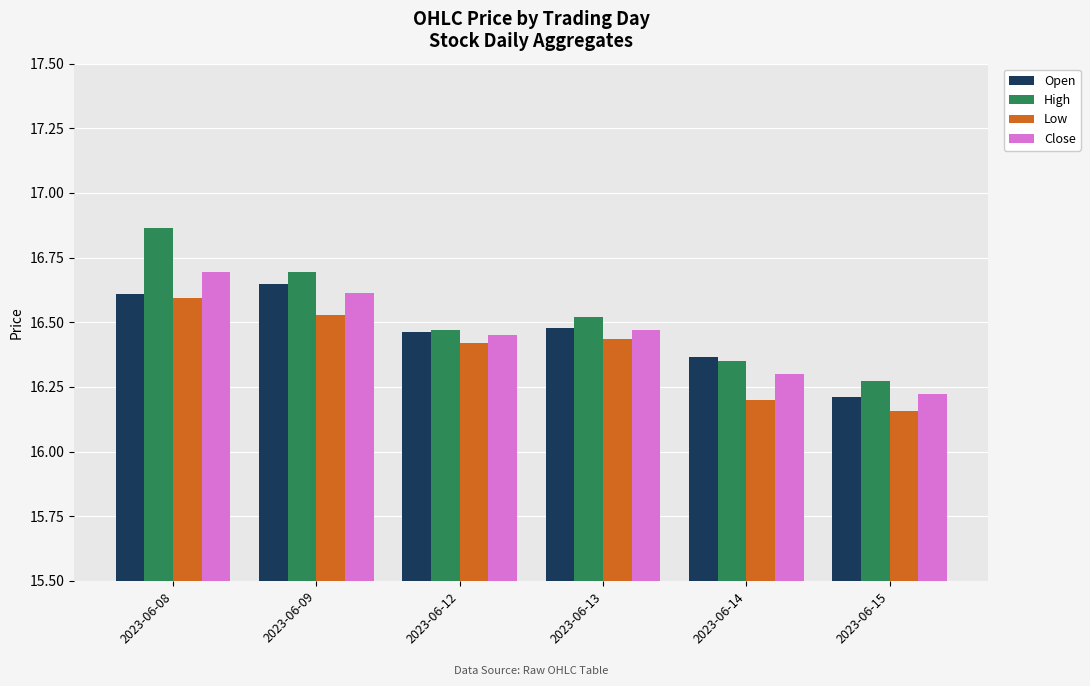

What is the total value across all series at 2023-06-08?

66.8